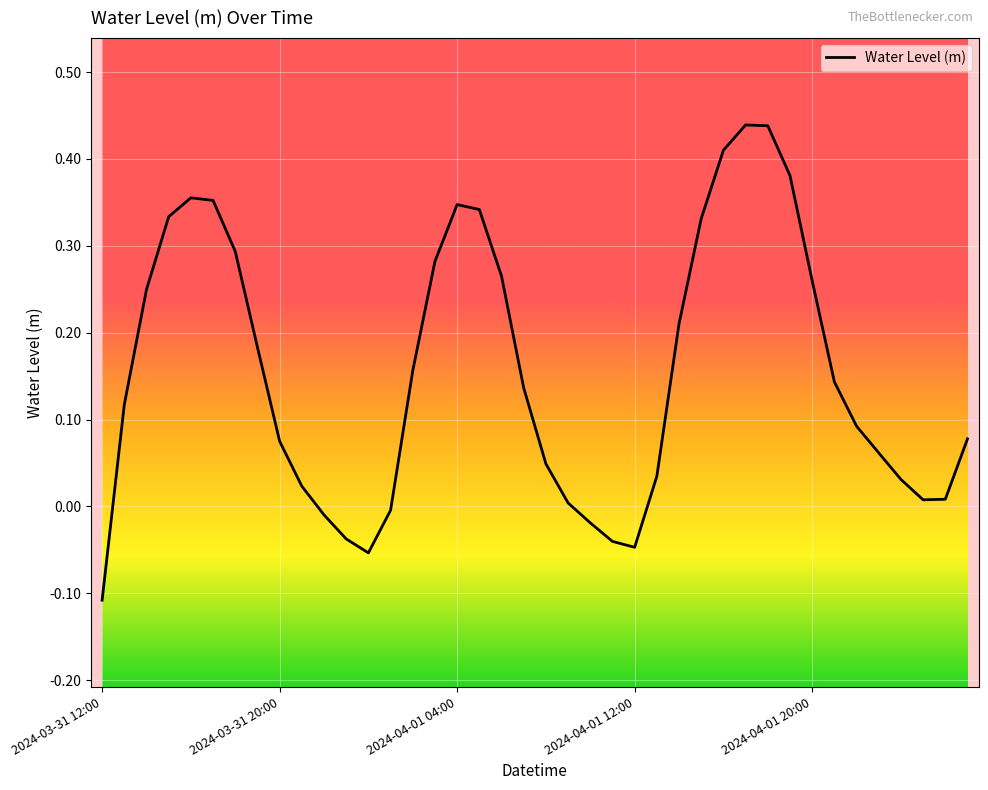

What is the difference between the maximum and minimum values?

0.5